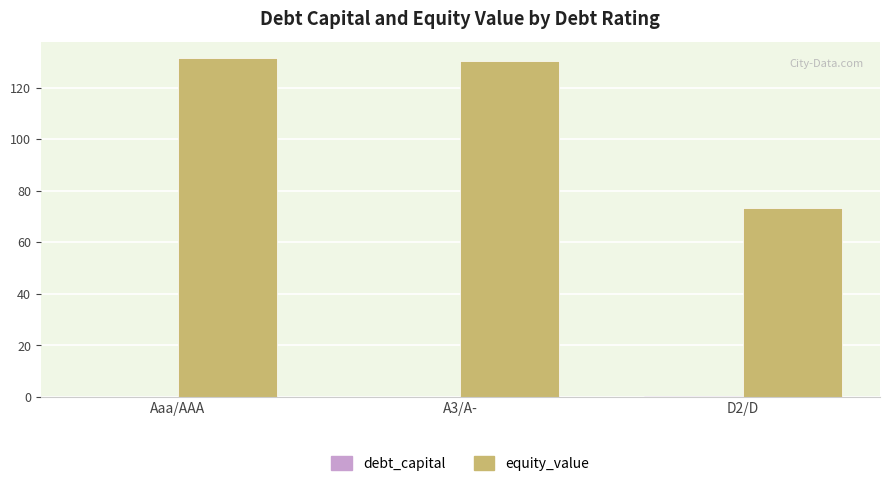

What is the maximum value for equity_value?

131.3